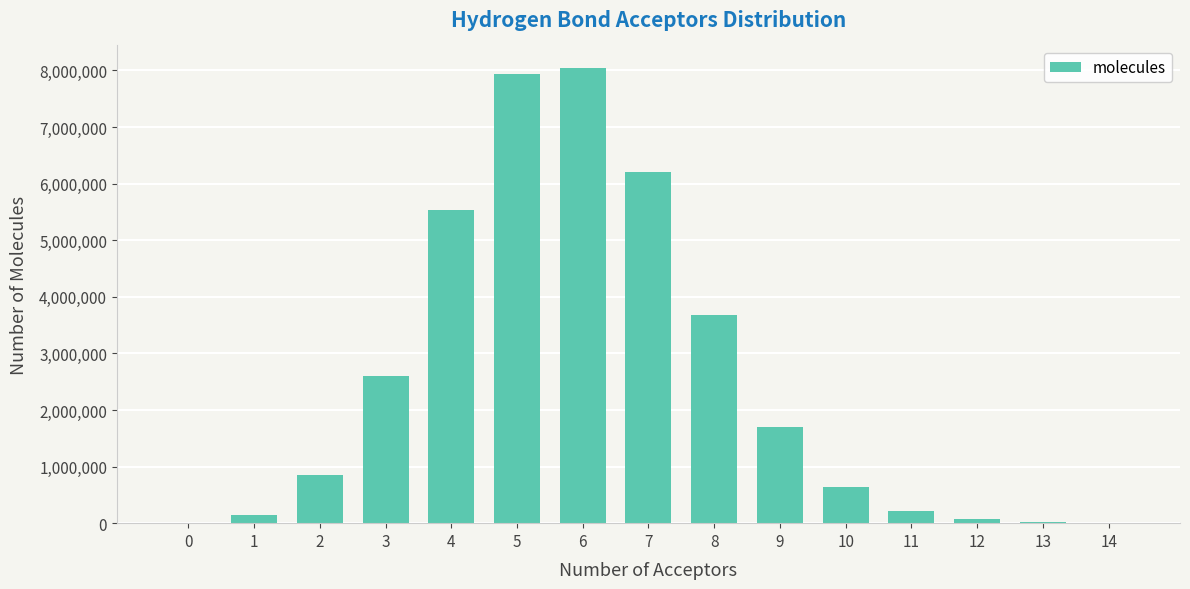

The value at 7 is 6211211. True or false?

True